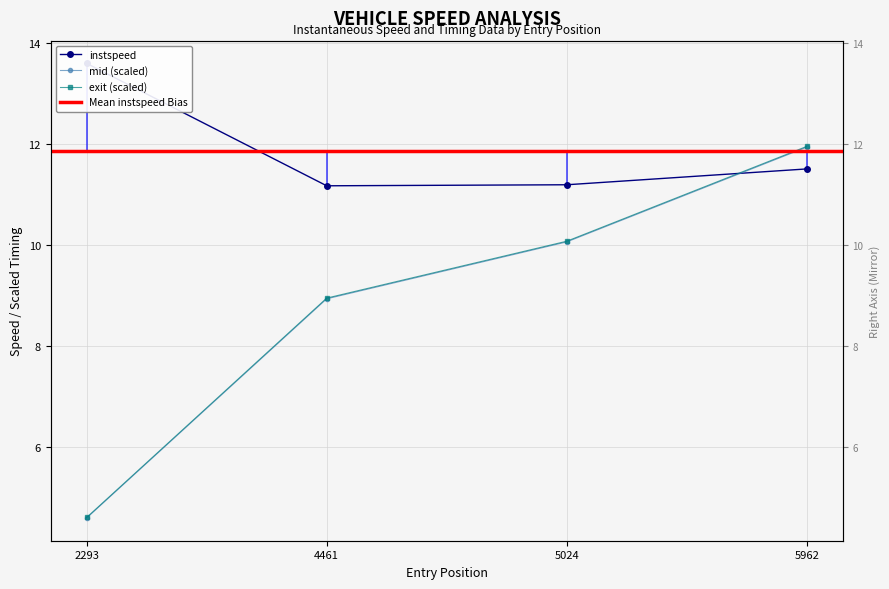

True or false: instspeed has more than 1 points higher than both neighbors.

False